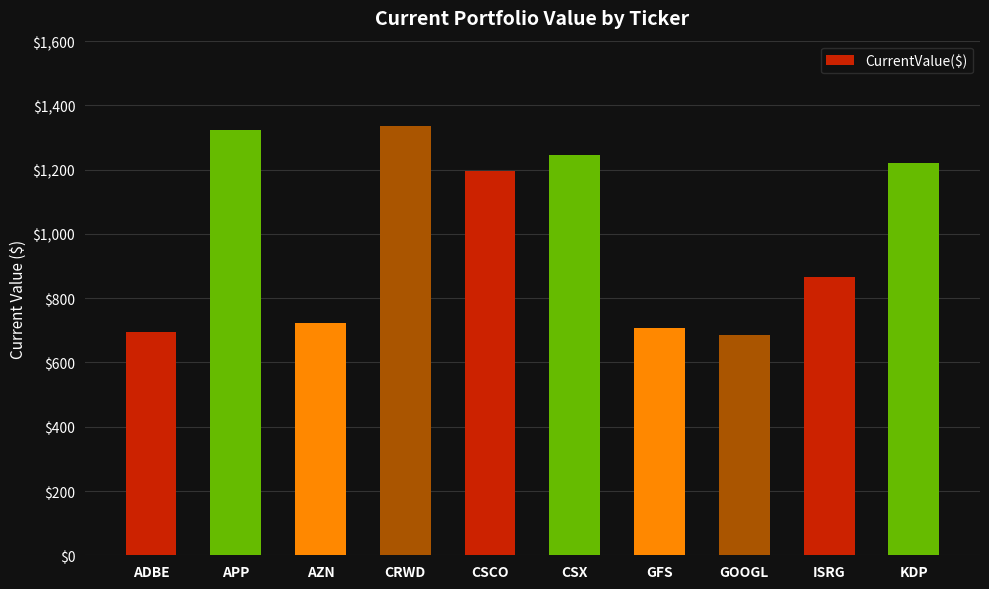

How many values are below 1196?

5